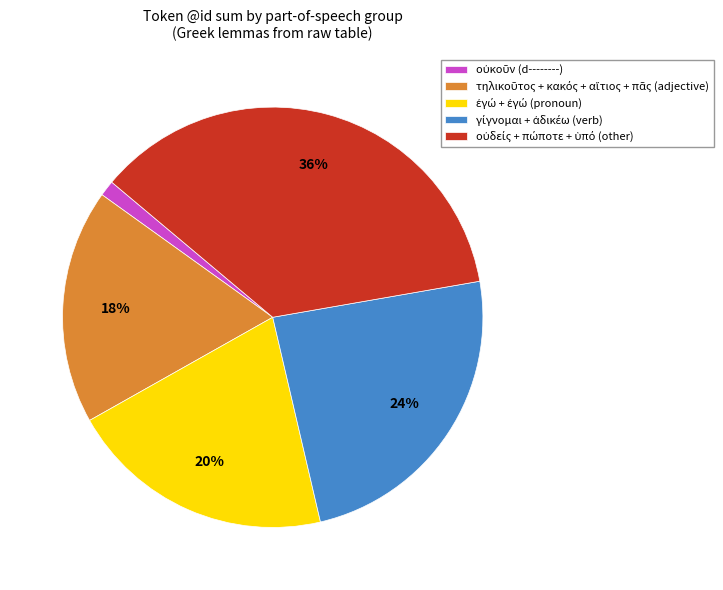

To the nearest percent, what is the difference between the largest and smallest slice percentages?

35%